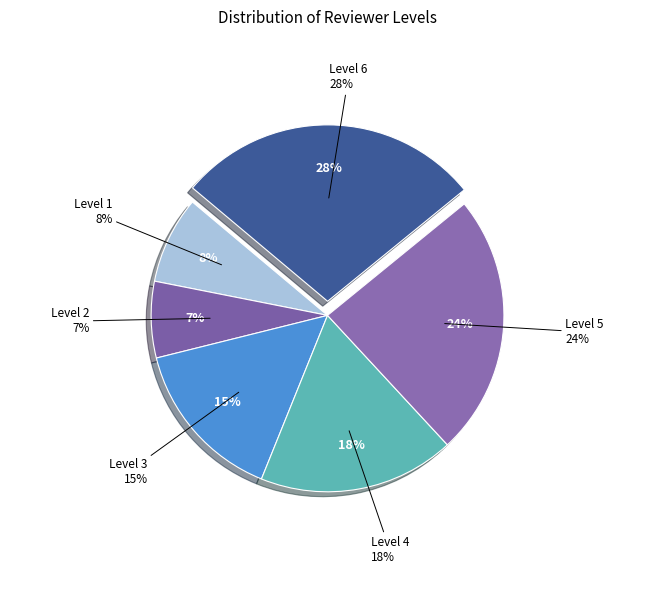

How many slices are in this pie chart?

6